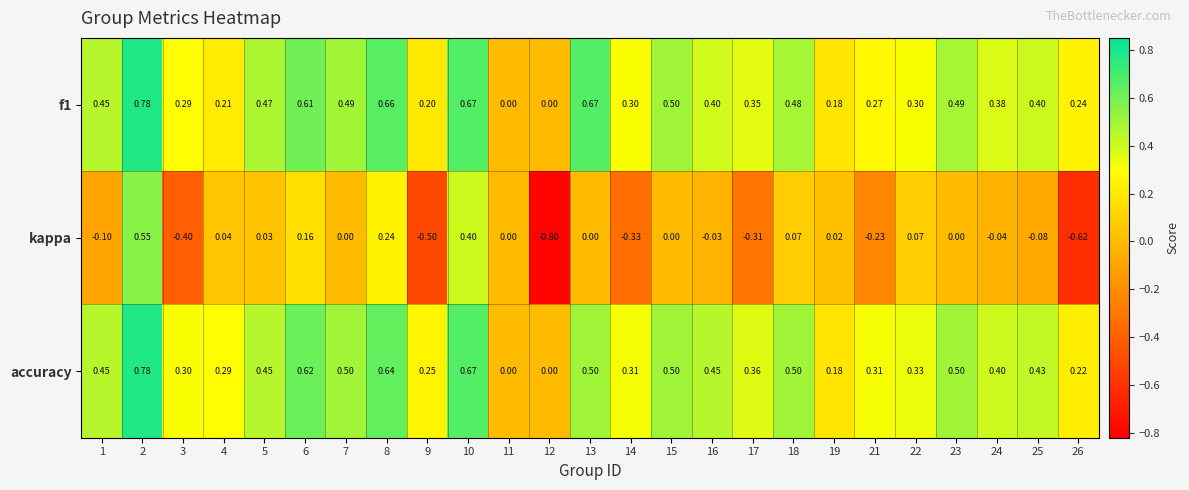

Which series has the largest range (max minus min)?

kappa